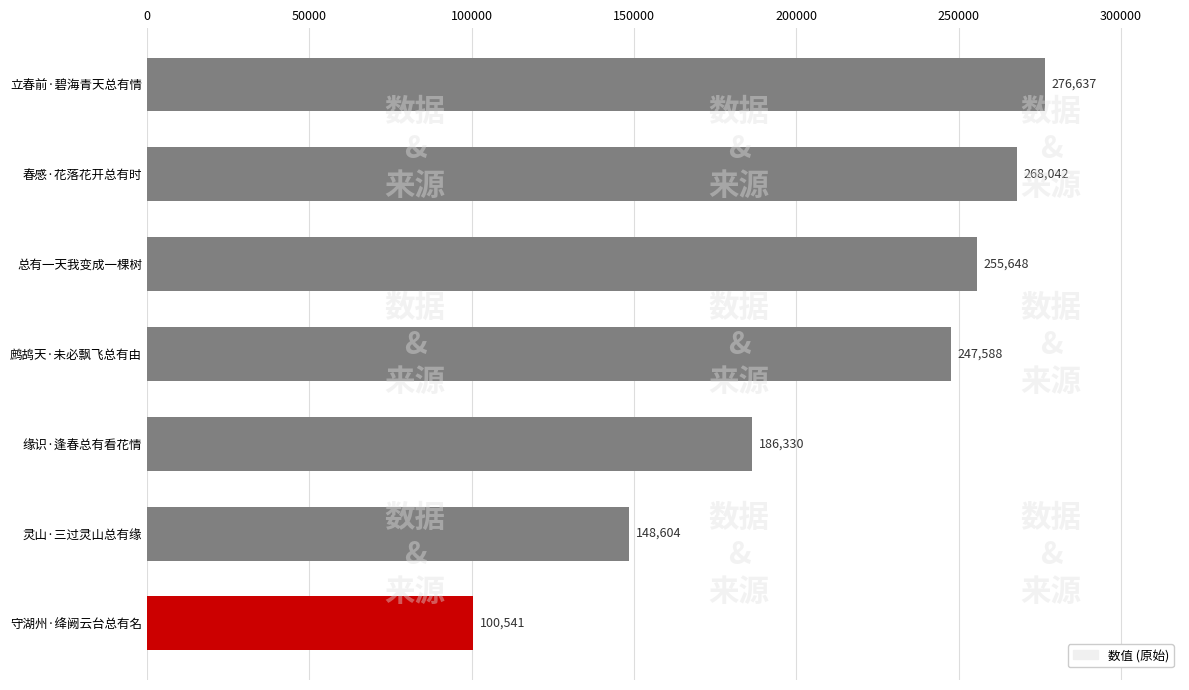

List the labels in order of value, smallest first.

守湖州·绛阙云台总有名, 灵山·三过灵山总有缘, 缘识·逢春总有看花情, 鹧鸪天·未必飘飞总有由, 总有一天我变成一棵树, 春感·花落花开总有时, 立春前·碧海青天总有情